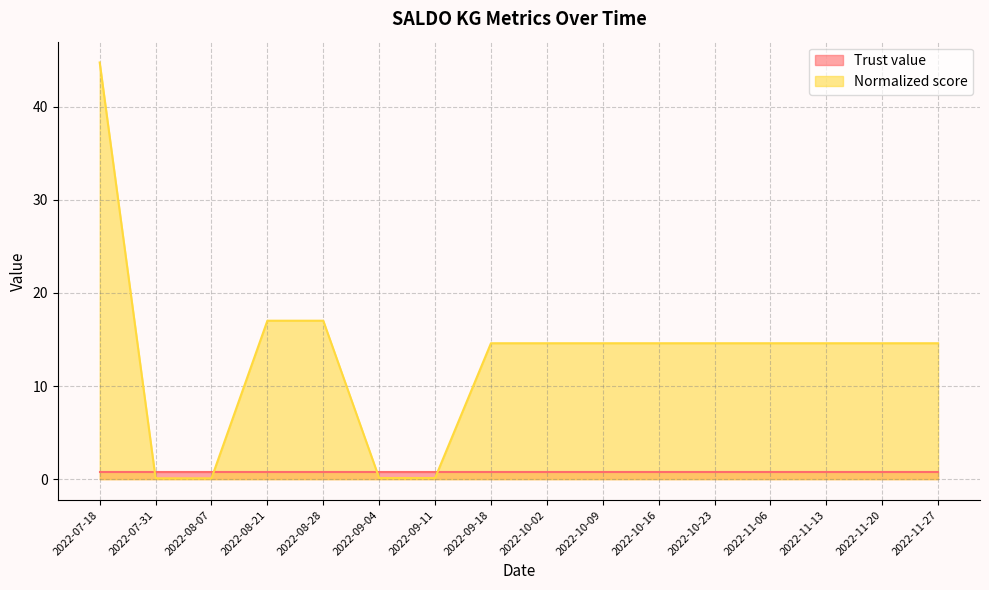

Where does the data first go above 14?

2022-07-18